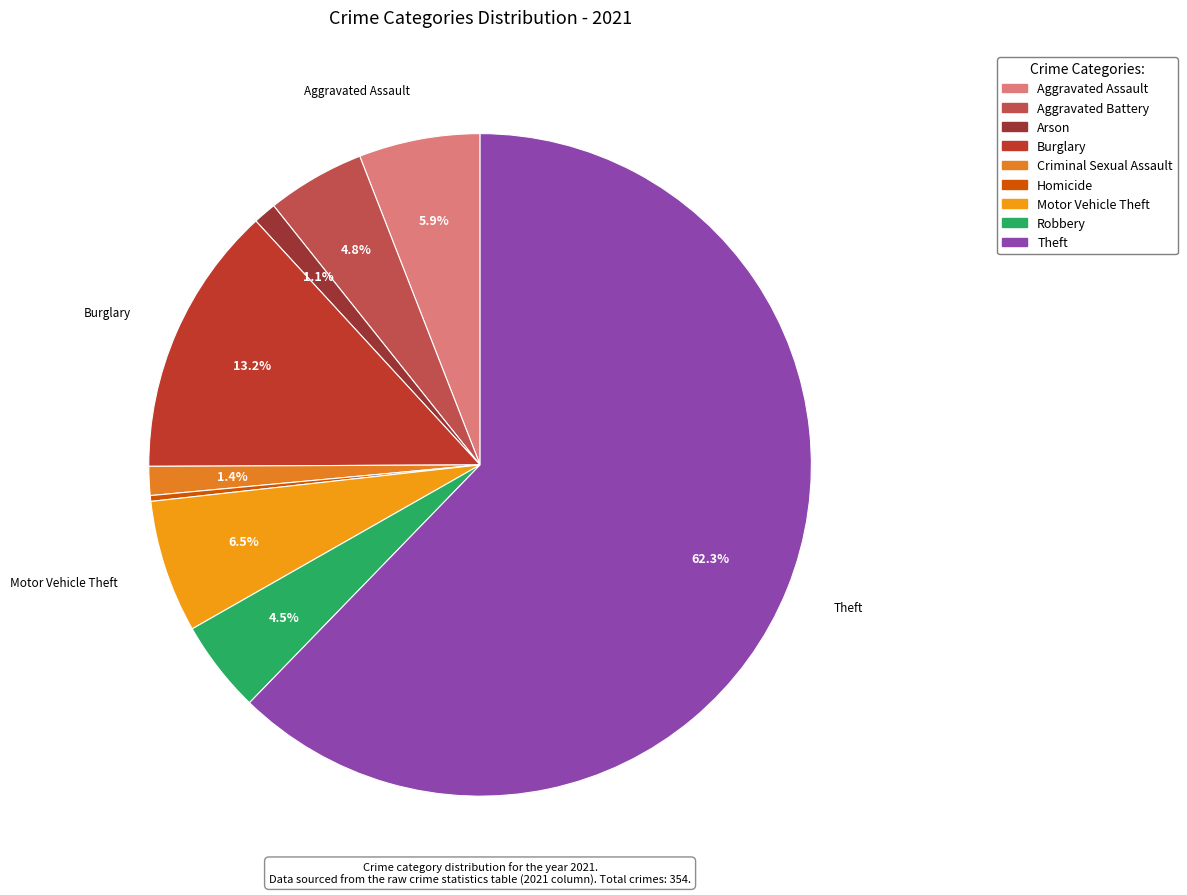

What is the ratio of the value at Aggravated Assault to the value at Criminal Sexual Assault?

4.2